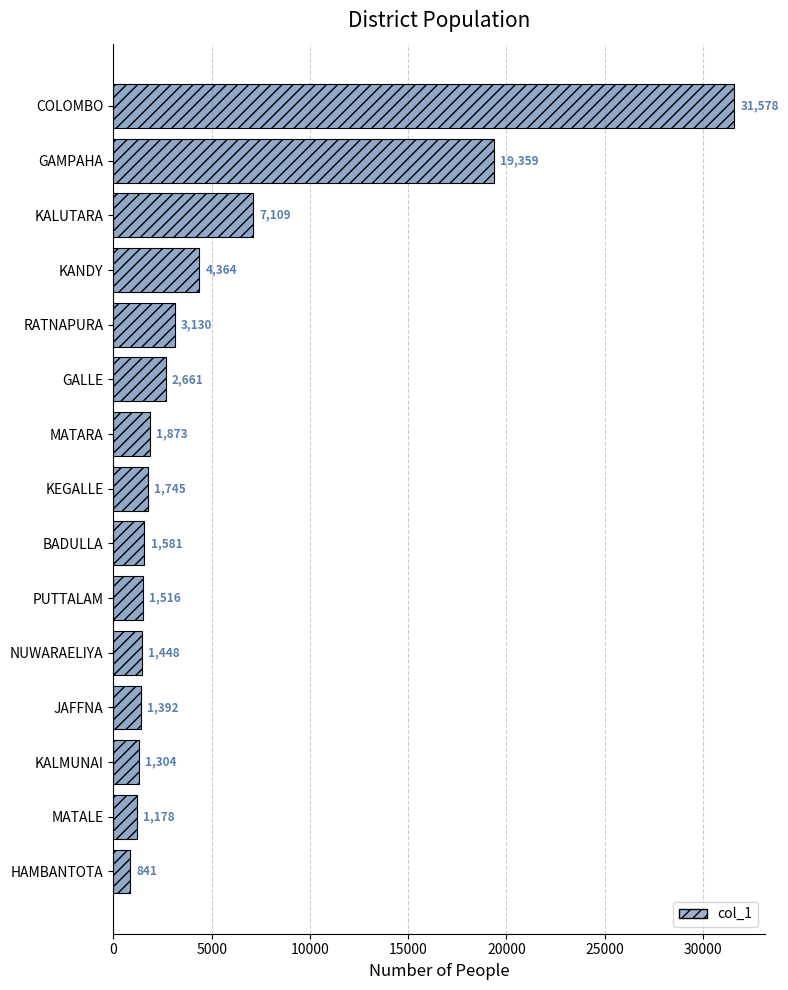

Read the value at PUTTALAM.

1516